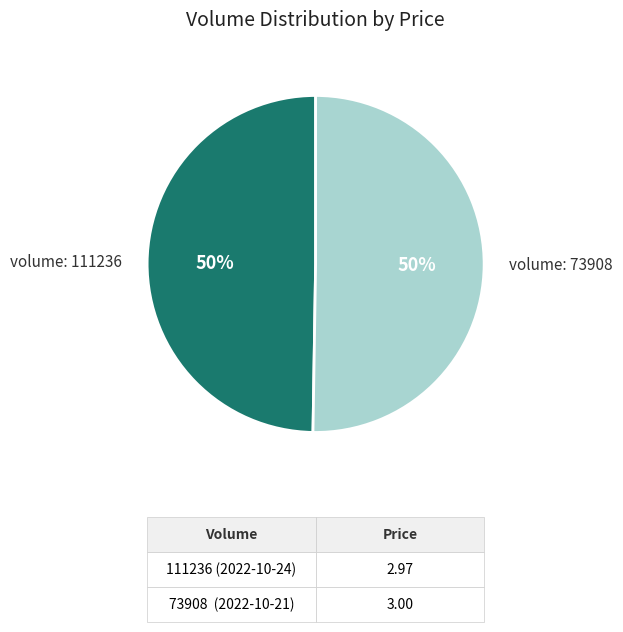

Approximately how many times larger is the value at volume: 111236 compared to volume: 73908?

1.0